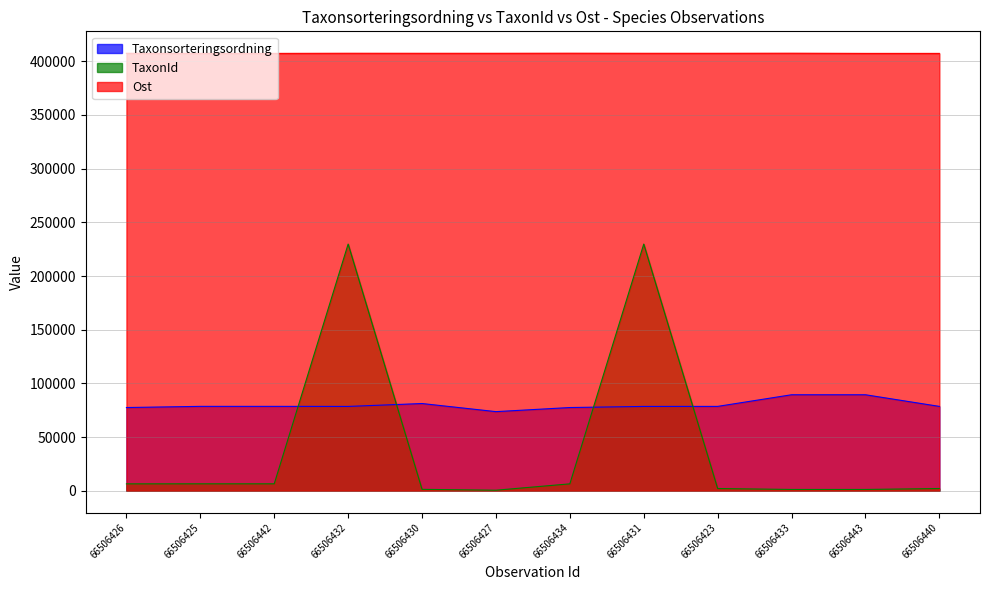

What is the difference between the second highest and second lowest values in the TaxonId series?

228544